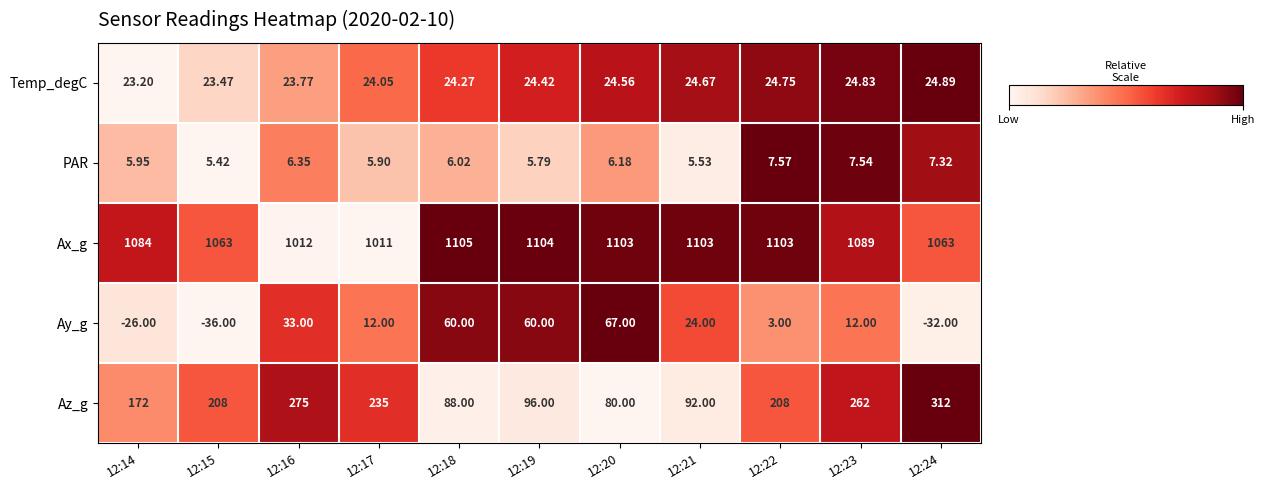

List the series in order of their peak value, lowest first.

PAR, Temp_degC, Ay_g, Az_g, Ax_g